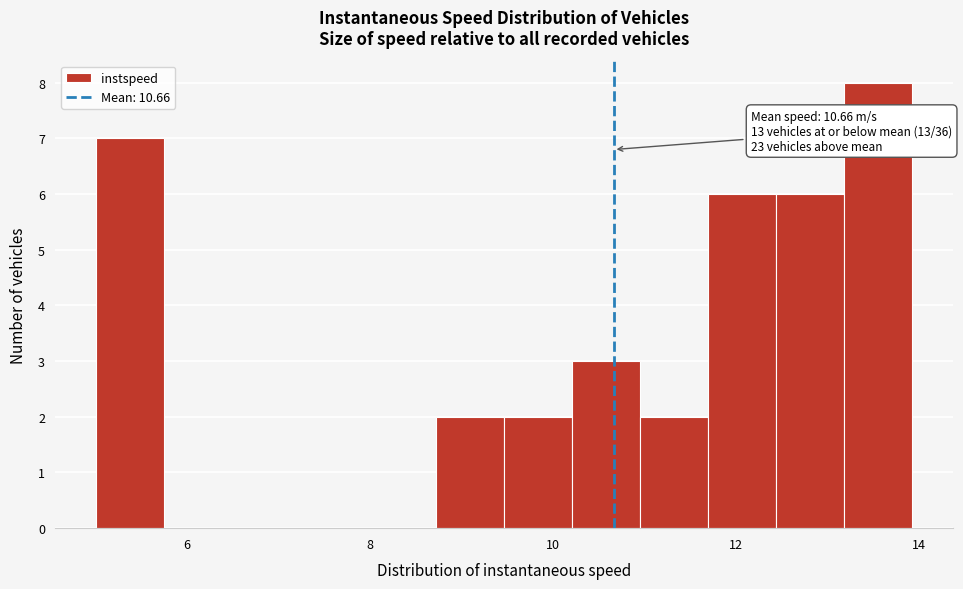

Read against the x-axis, roughly where is the centre of the tallest bar?

13.6